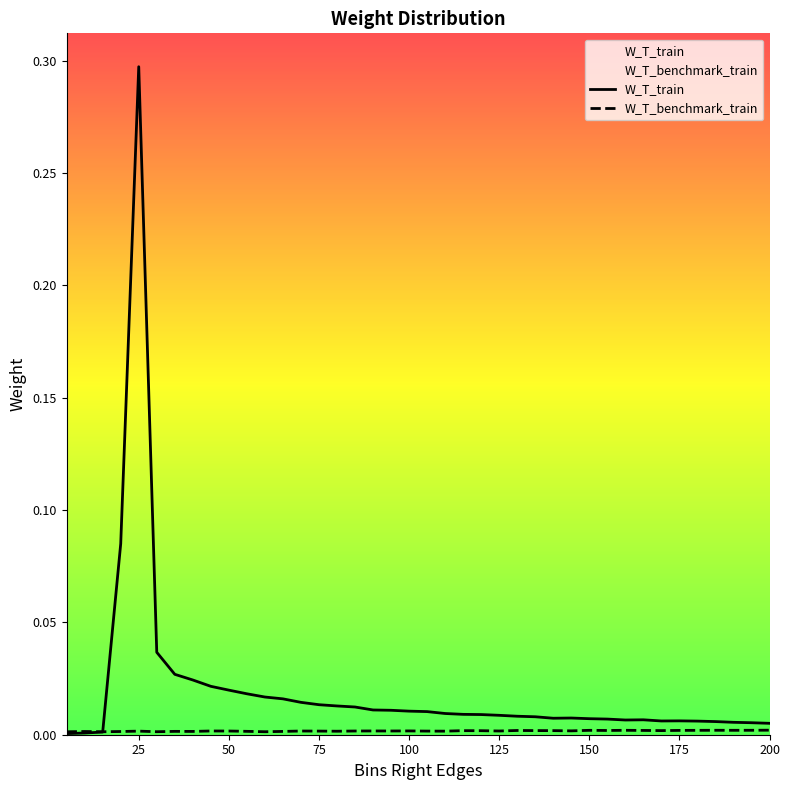

What is the value of the W_T_train point at the 5th from the left?

0.3